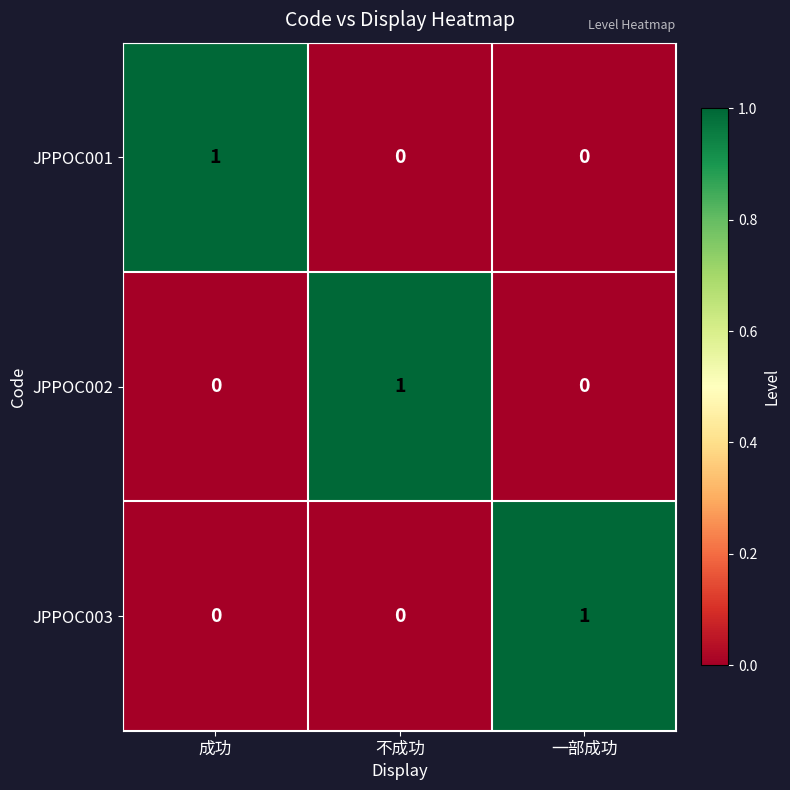

The value of JPPOC001 at 一部成功 is 0. True or false?

True